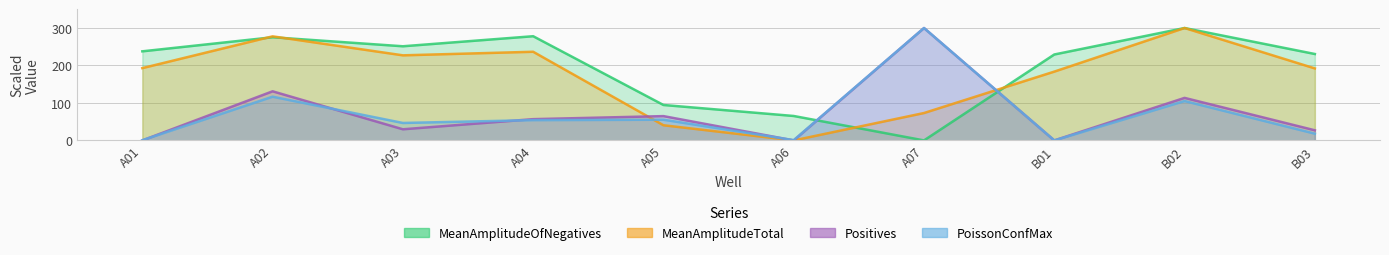

In MeanAmplitudeOfNegatives, how many points are lower than both neighbors (excluding endpoints)?

2